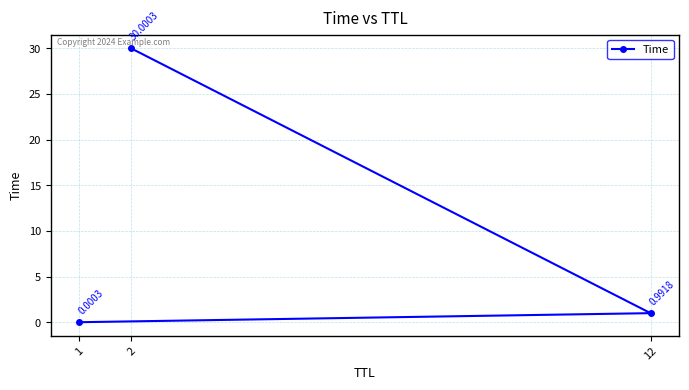

Where is the data nearest to the value 15?

12